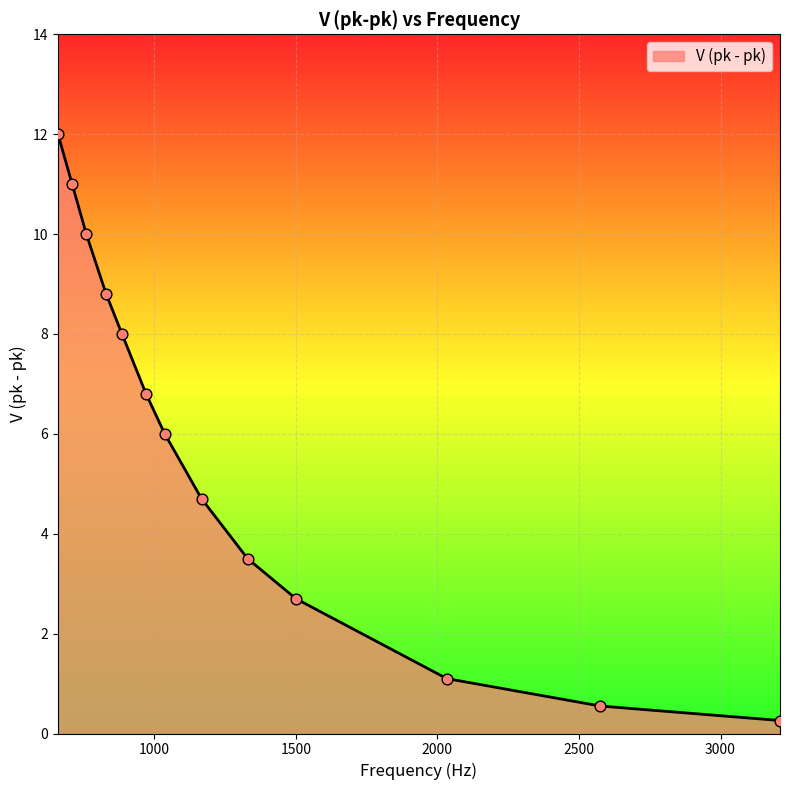

What is the difference between the maximum and minimum values?

11.7